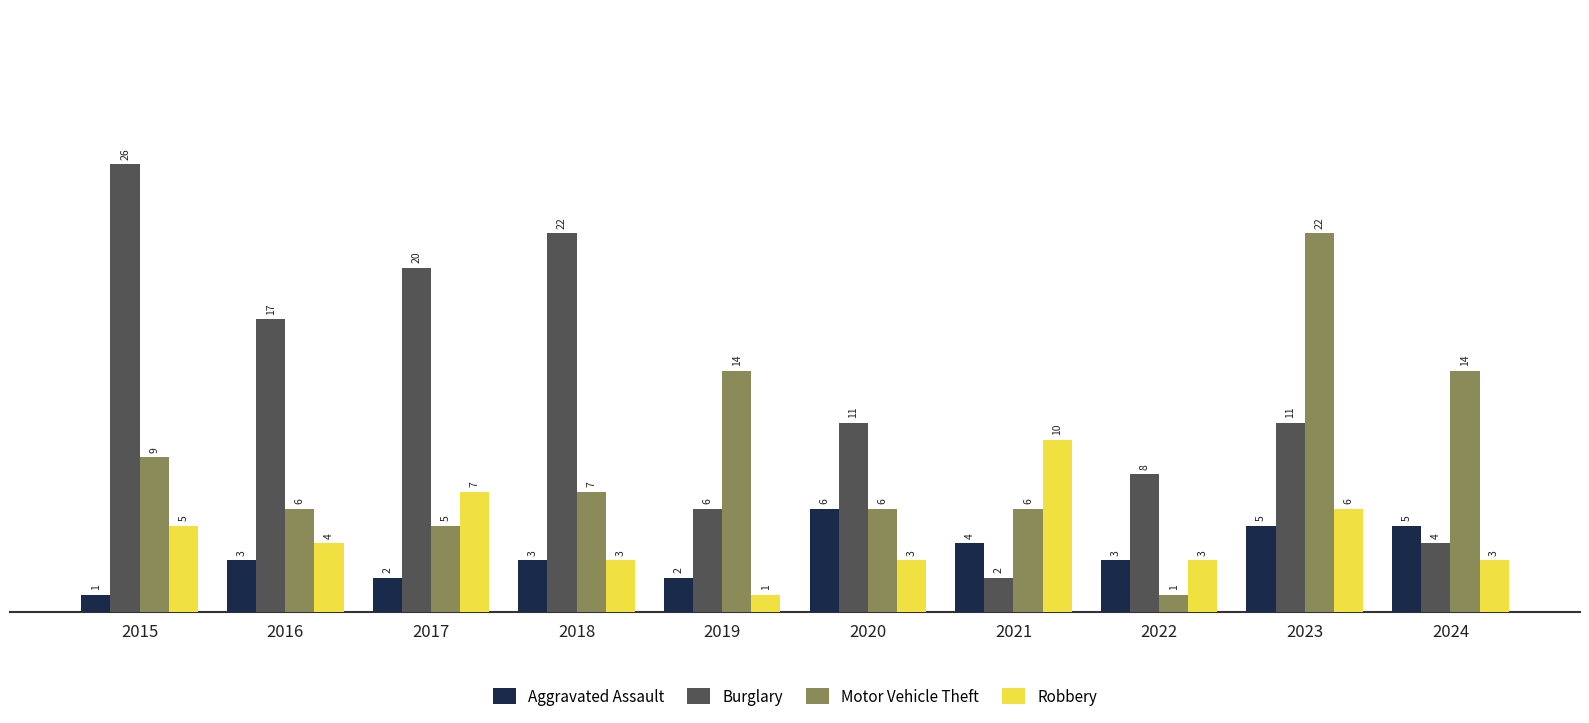

Reading left to right, list all the values displayed in this chart.

Aggravated Assault: 2015=1	2016=3	2017=2	2018=3	2019=2	2020=6	2021=4	2022=3	2023=5	2024=5
Burglary: 2015=26	2016=17	2017=20	2018=22	2019=6	2020=11	2021=2	2022=8	2023=11	2024=4
Motor Vehicle Theft: 2015=9	2016=6	2017=5	2018=7	2019=14	2020=6	2021=6	2022=1	2023=22	2024=14
Robbery: 2015=5	2016=4	2017=7	2018=3	2019=1	2020=3	2021=10	2022=3	2023=6	2024=3